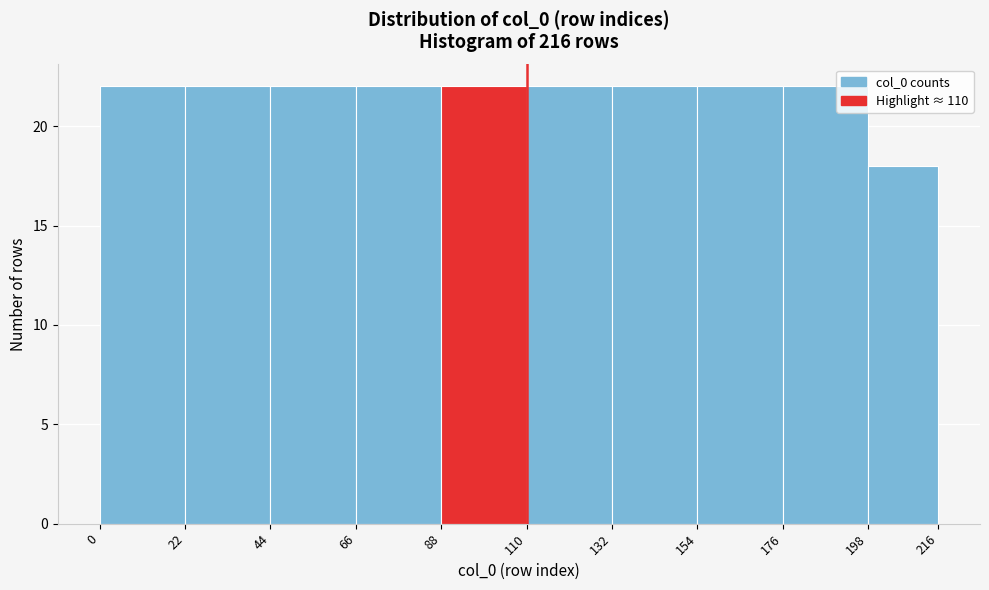

Reading left to right, transcribe this chart: for each bar, give the range it covers on the x-axis and its height. The values are not printed on the chart, so give them approximately, as read against the axis.

0 to 22: 22
22 to 44: 22
44 to 66: 22
66 to 88: 22
88 to 110: 22
110 to 132: 22
132 to 154: 22
154 to 176: 22
176 to 198: 22
198 to 216: 18